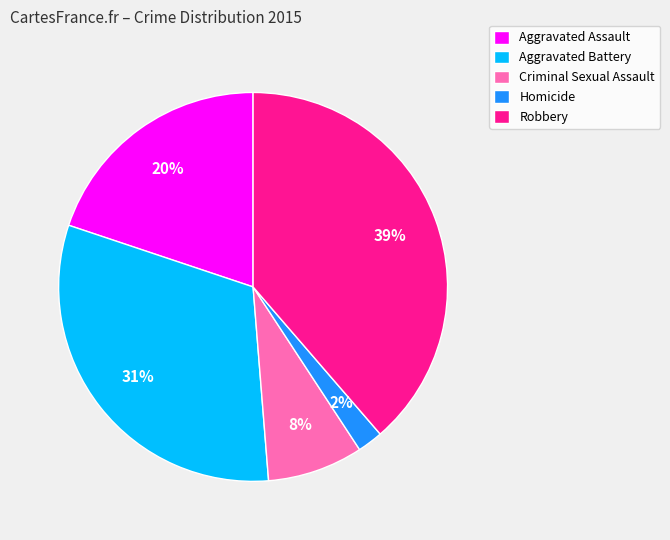

Does any single category account for the majority?

No